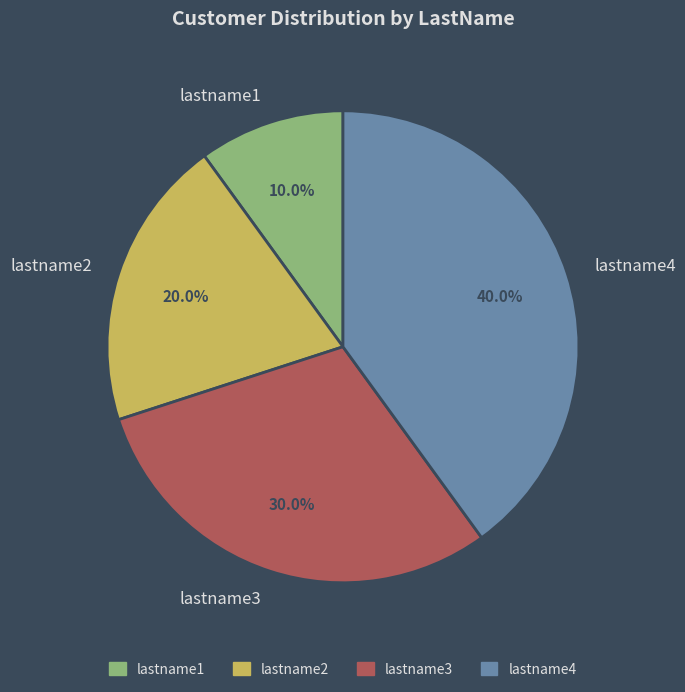

To the nearest percent, what is the combined percentage of lastname3 and lastname1?

40%